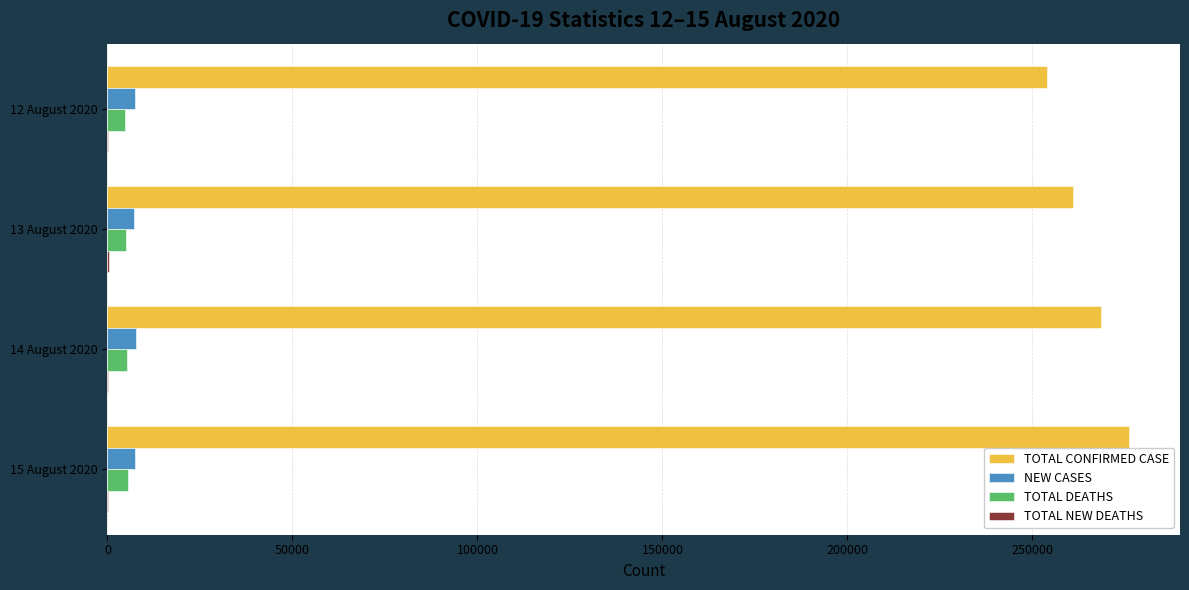

Where is TOTAL CONFIRMED CASE nearest to the value 264970?

14 August 2020